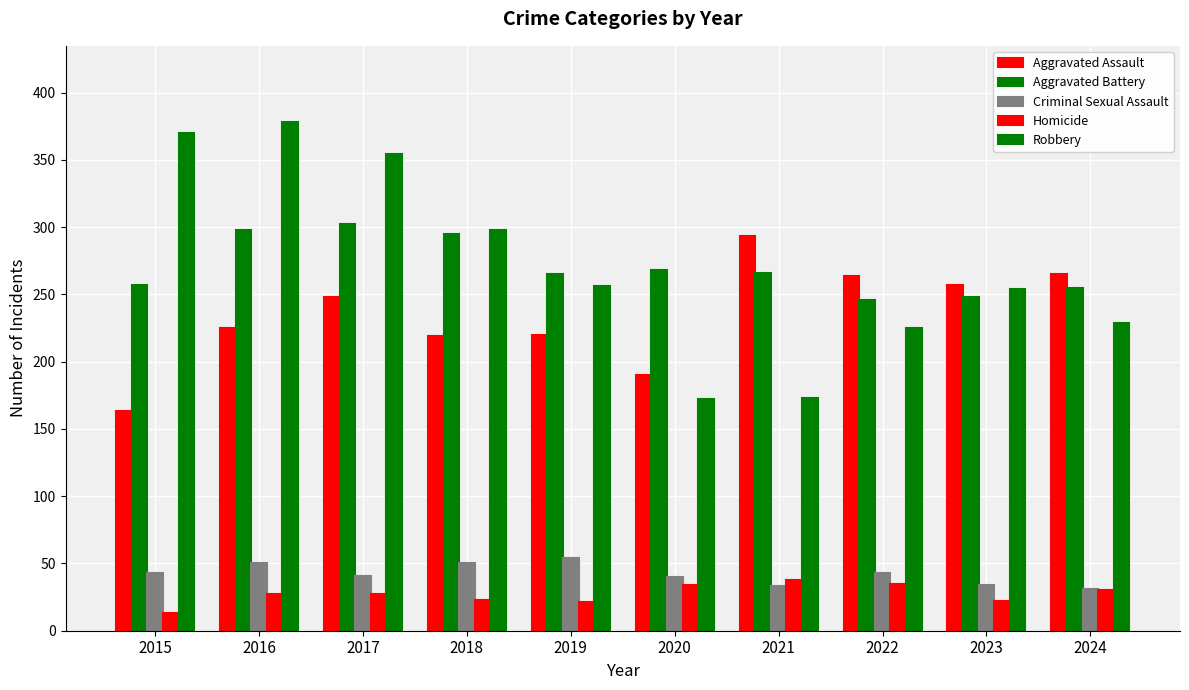

How many bars are there in each group?

5